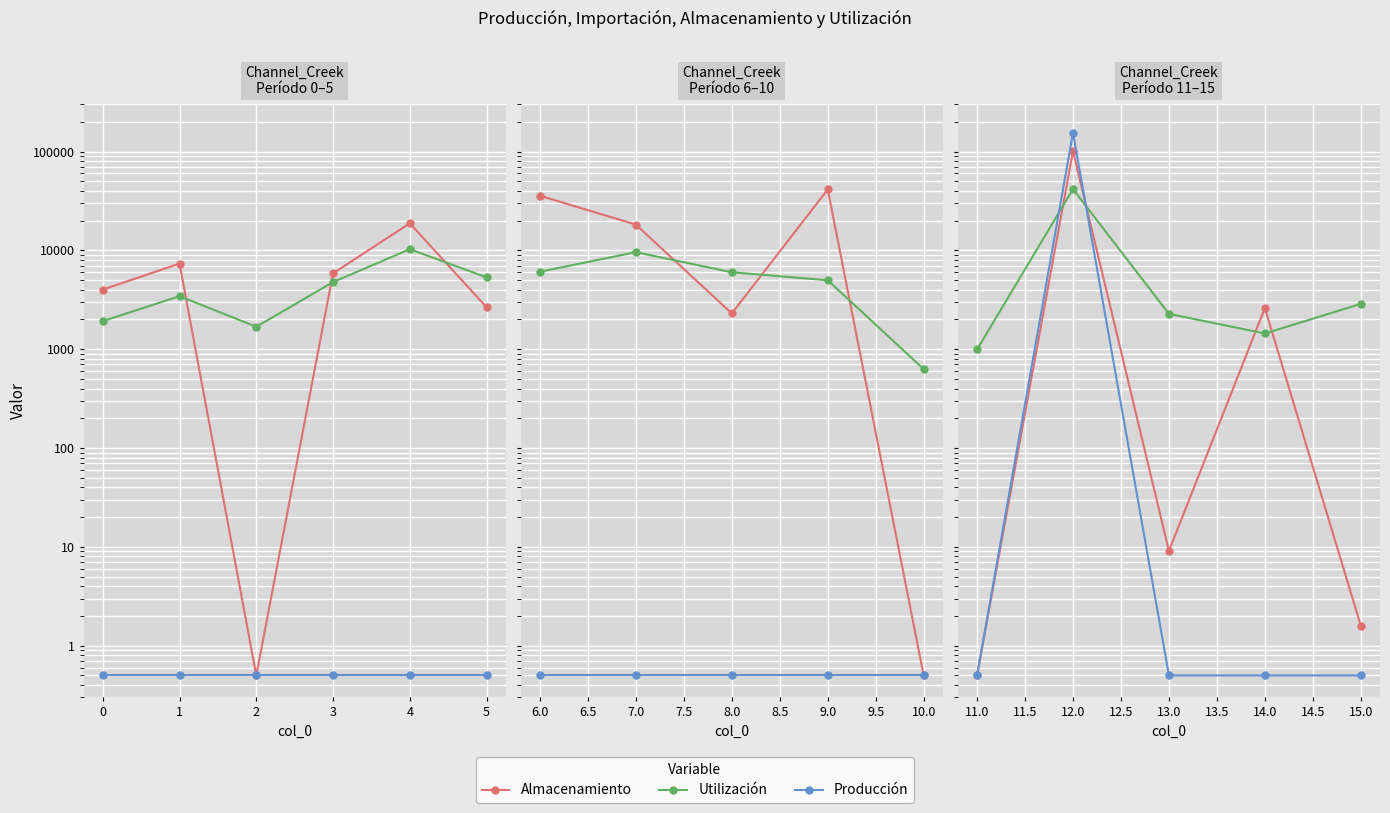

Which series ends up on top after the final intersection of Producción and Almacenamiento?

Almacenamiento